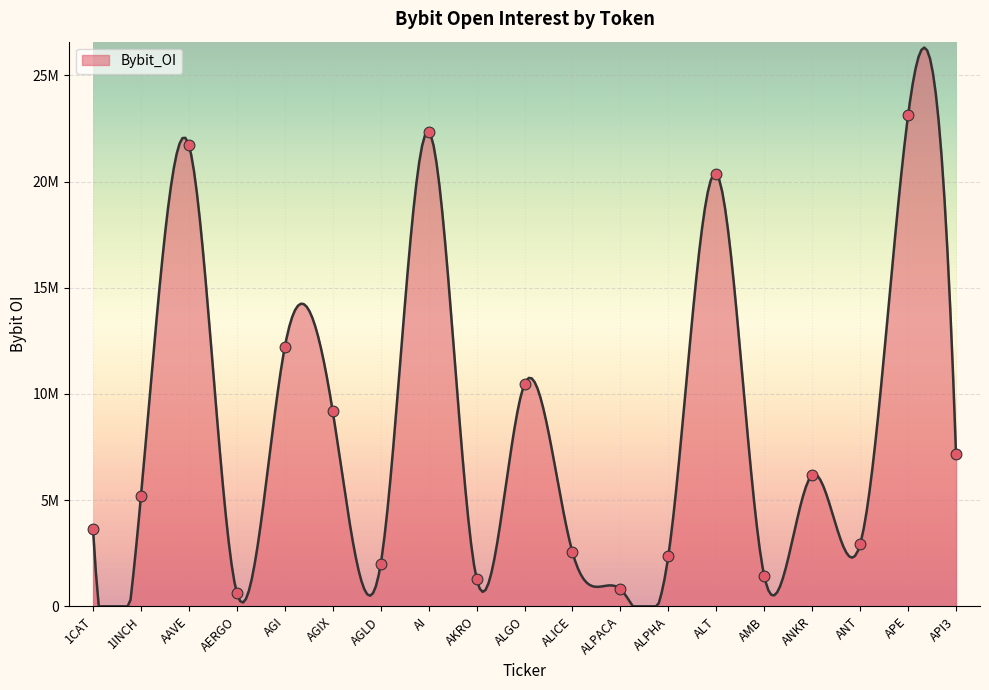

Approximately how many times larger is the value at 1CAT compared to AI?

0.2